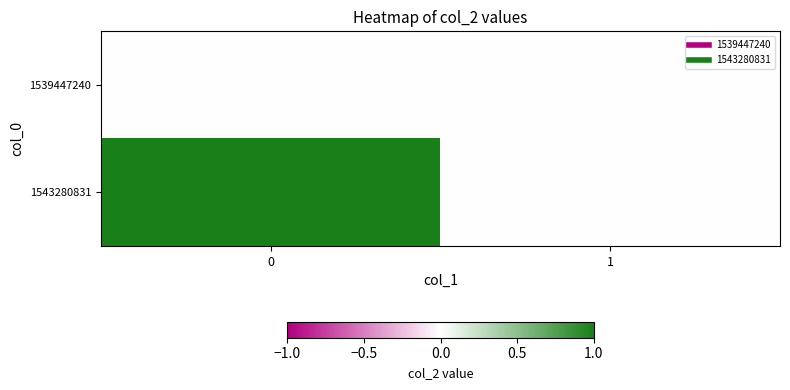

At how many categories does at least one series exceed 0?

1